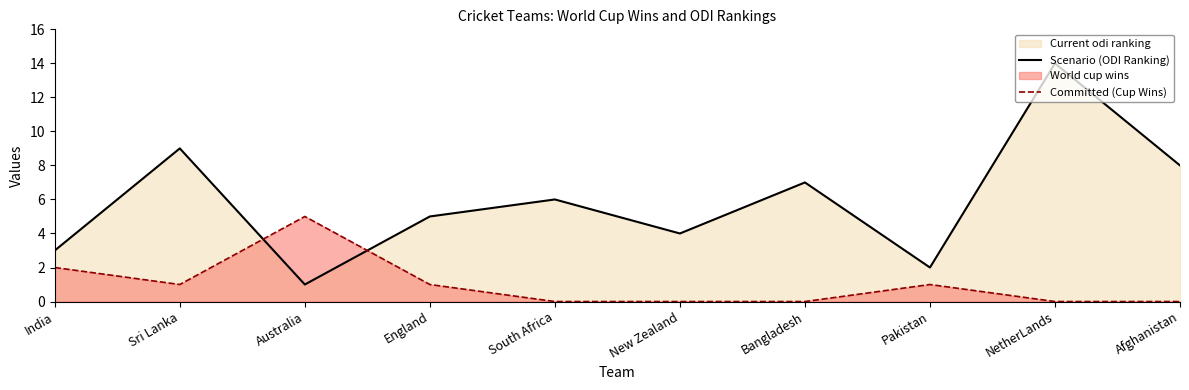

How many categories are shown in the chart?

10